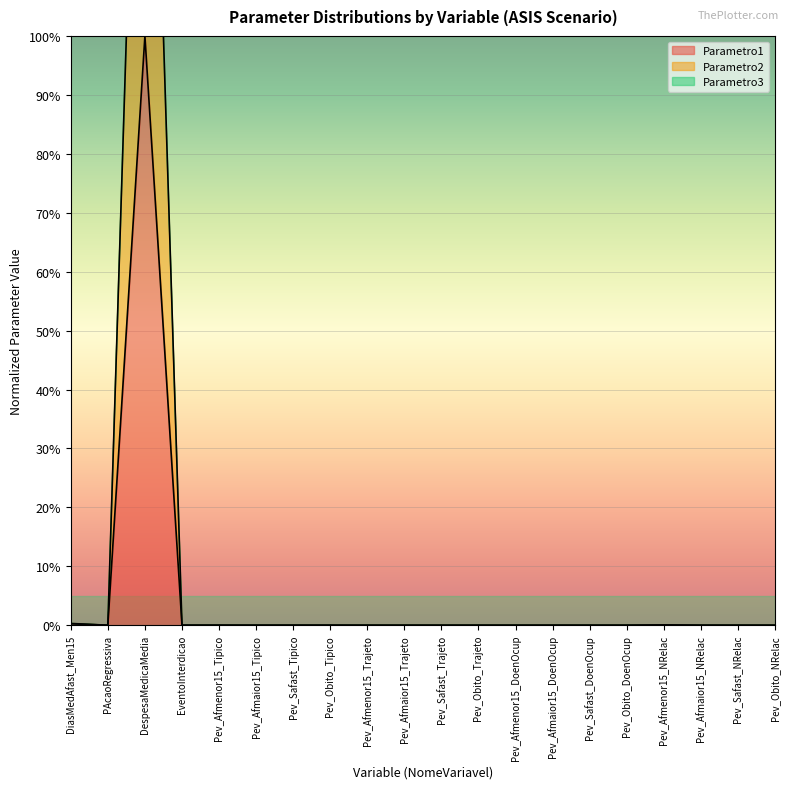

True or false: Parametro2 has more than 1 interior local peaks.

True